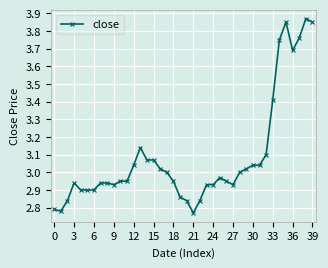

What is the sum of all values?

123.5